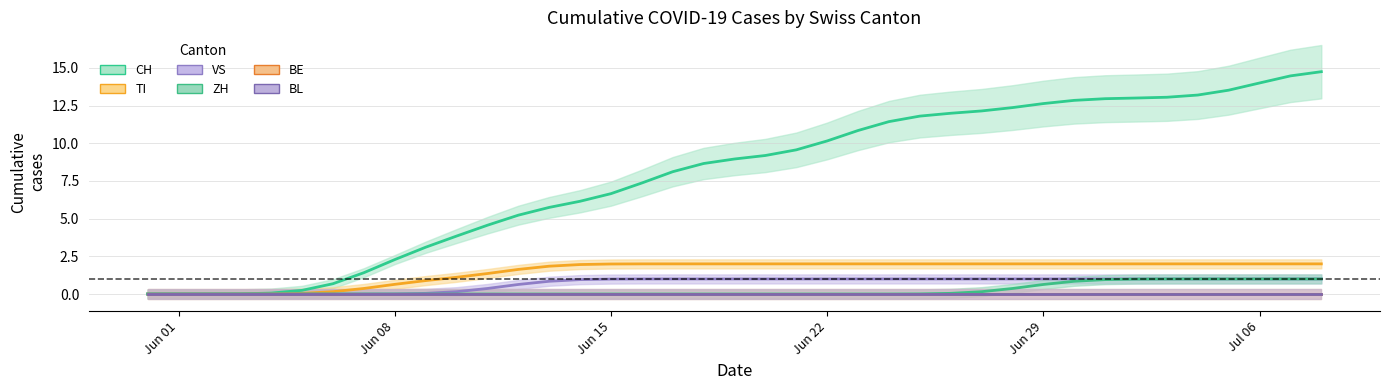

Reading left to right, extract all data points from this chart.

CH: 0.0	0.0	0.0	0.0	0.1	0.2	0.7	1.4	2.3	3.1	3.8	4.6	5.2	5.7	6.2	6.7	7.4	8.1	8.7	9.0	9.2	9.6	10.2	10.8	11.4	11.8	12.0	12.1	12.4	12.6	12.8	13.0	13.0	13.1	13.2	13.5	14.0	14.5	14.7
TI: 0.0	0.0	0.0	0.0	0.0	0.0	0.2	0.4	0.6	0.9	1.1	1.4	1.6	1.8	2.0	2.0	2.0	2.0	2.0	2.0	2.0	2.0	2.0	2.0	2.0	2.0	2.0	2.0	2.0	2.0	2.0	2.0	2.0	2.0	2.0	2.0	2.0	2.0	2.0
VS: 0.0	0.0	0.0	0.0	0.0	0.0	0.0	0.0	0.0	0.0	0.2	0.4	0.6	0.8	1.0	1.0	1.0	1.0	1.0	1.0	1.0	1.0	1.0	1.0	1.0	1.0	1.0	1.0	1.0	1.0	1.0	1.0	1.0	1.0	1.0	1.0	1.0	1.0	1.0
ZH: 0.0	0.0	0.0	0.0	0.0	0.0	0.0	0.0	0.0	0.0	0.0	0.0	0.0	0.0	0.0	0.0	0.0	0.0	0.0	0.0	0.0	0.0	0.0	0.0	0.0	0.0	0.0	0.2	0.4	0.6	0.8	1.0	1.0	1.0	1.0	1.0	1.0	1.0	1.0
BE: 0.0	0.0	0.0	0.0	0.0	0.0	0.0	0.0	0.0	0.0	0.0	0.0	0.0	0.0	0.0	0.0	0.0	0.0	0.0	0.0	0.0	0.0	0.0	0.0	0.0	0.0	0.0	0.0	0.0	0.0	0.0	0.0	0.0	0.0	0.0	0.0	0.0	0.0	0.0
BL: 0.0	0.0	0.0	0.0	0.0	0.0	0.0	0.0	0.0	0.0	0.0	0.0	0.0	0.0	0.0	0.0	0.0	0.0	0.0	0.0	0.0	0.0	0.0	0.0	0.0	0.0	0.0	0.0	0.0	0.0	0.0	0.0	0.0	0.0	0.0	0.0	0.0	0.0	0.0